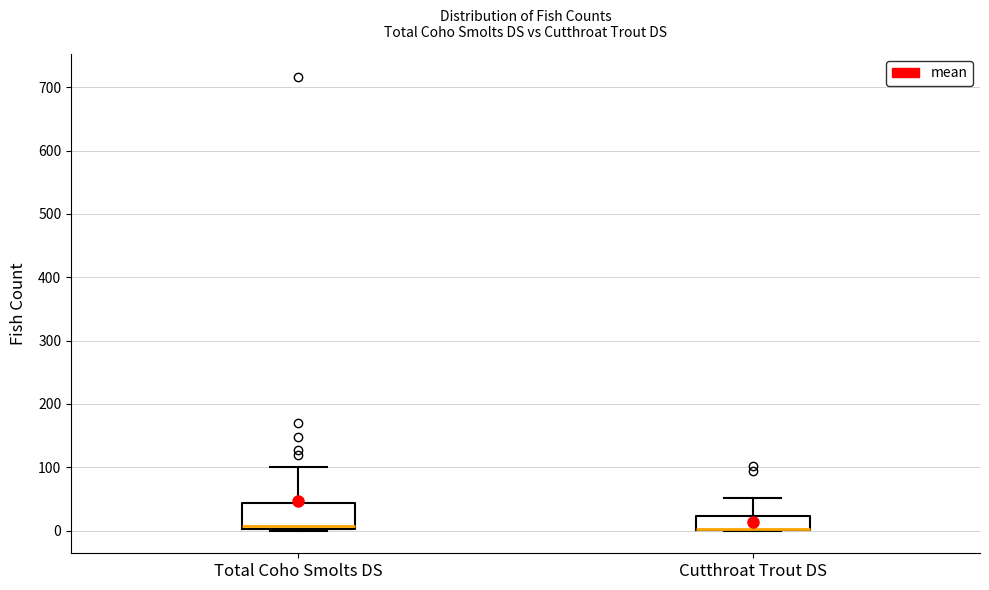

Where is the lower edge of the box for Cutthroat Trout DS on the y-axis? The values are not printed on the chart, so give them approximately, as read against the axis.

0